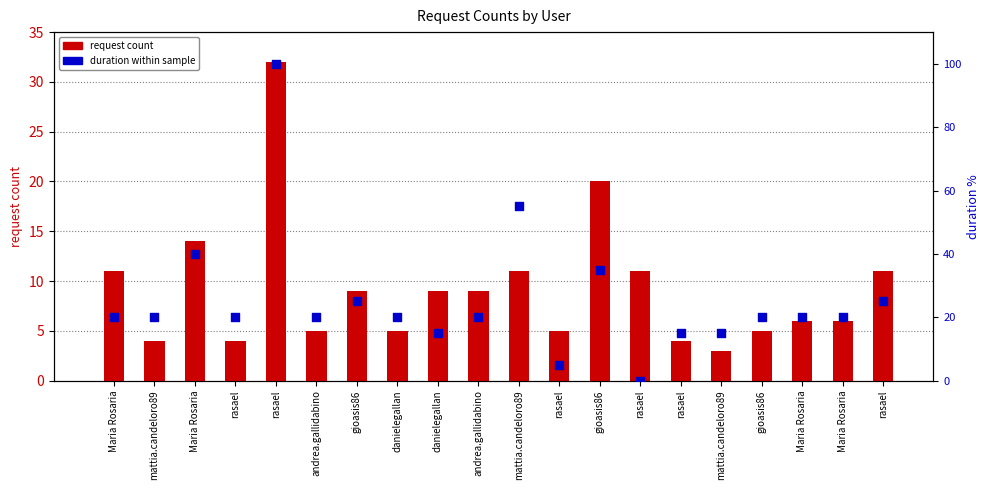

What is the total value across all series at rasael?

24.0